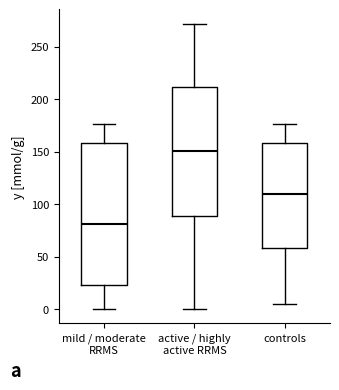

Reading left to right, read every box against the y-axis: the position of its median line, the range the box covers, and the ends of its whiskers. The values are not printed on the chart, so give them approximately, as read against the axis.

mild / moderate RRMS: median 80, box 25 to 160, whiskers 0 to 175
active / highly active RRMS: median 150, box 90 to 210, whiskers 0 to 270
controls: median 110, box 60 to 160, whiskers 5 to 175